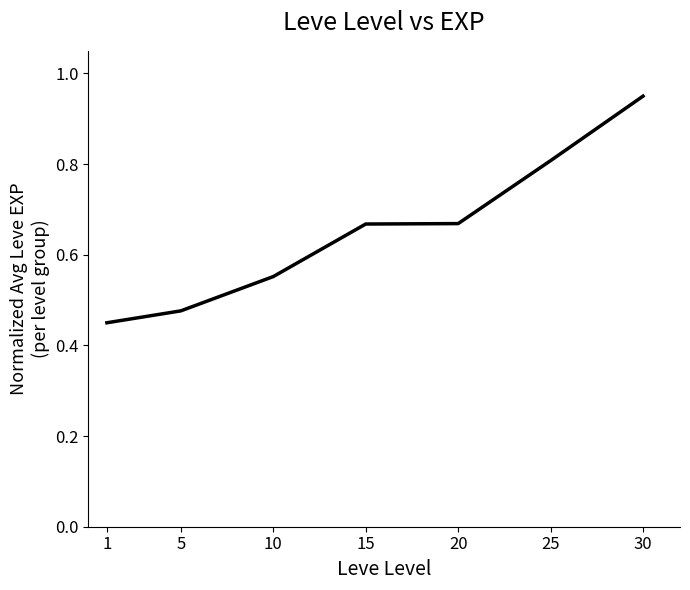

True or false: the data shows 1.2 at 30.

False